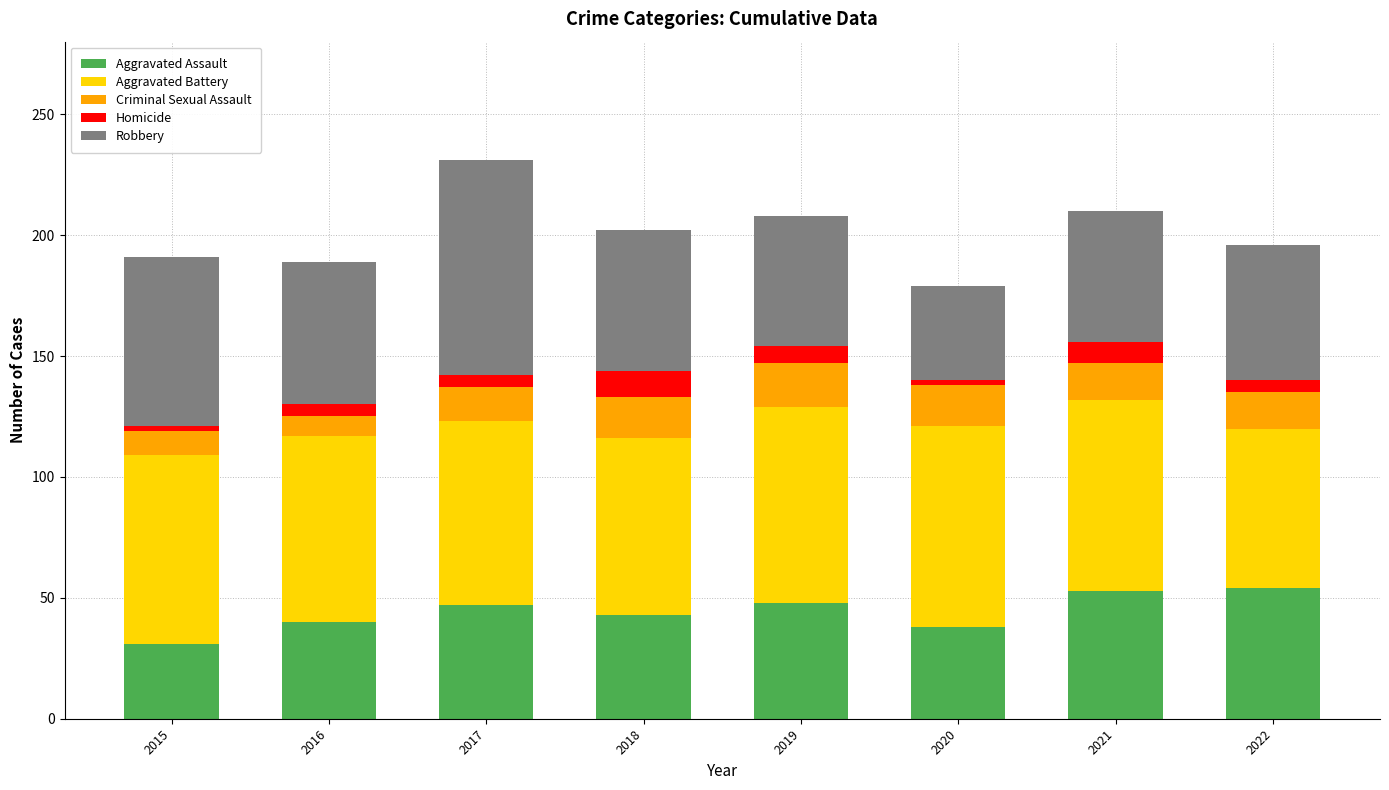

How many bars are there in total?

8